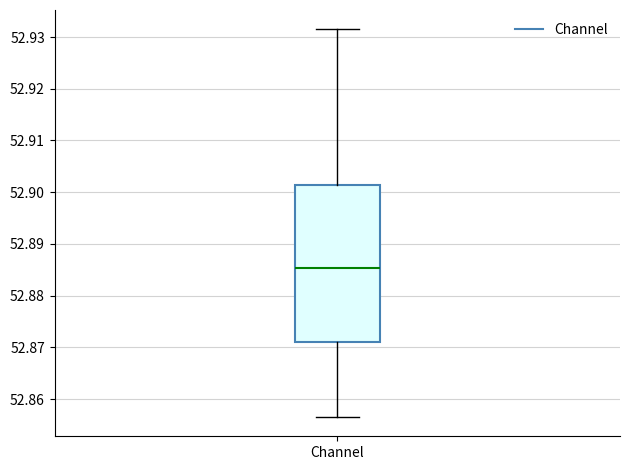

Transcribe this box plot: give where the median line is, the range the box spans, and where the two whiskers end, as read against the y-axis. The values are not printed on the chart, so give them approximately, as read against the axis.

median 52.885, box 52.871 to 52.901, whiskers 52.857 to 52.931